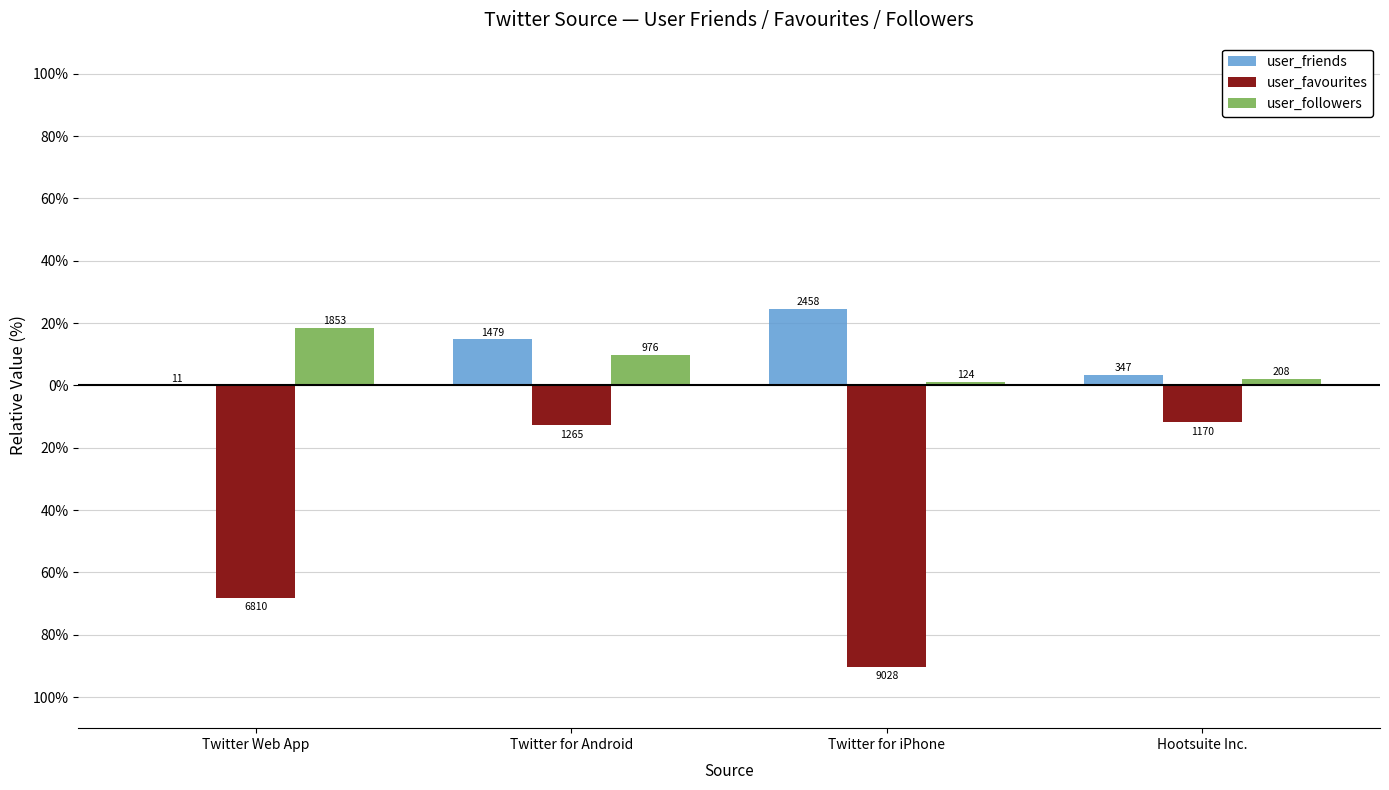

What is the value of the user_followers bar at the 2nd from the left?

976